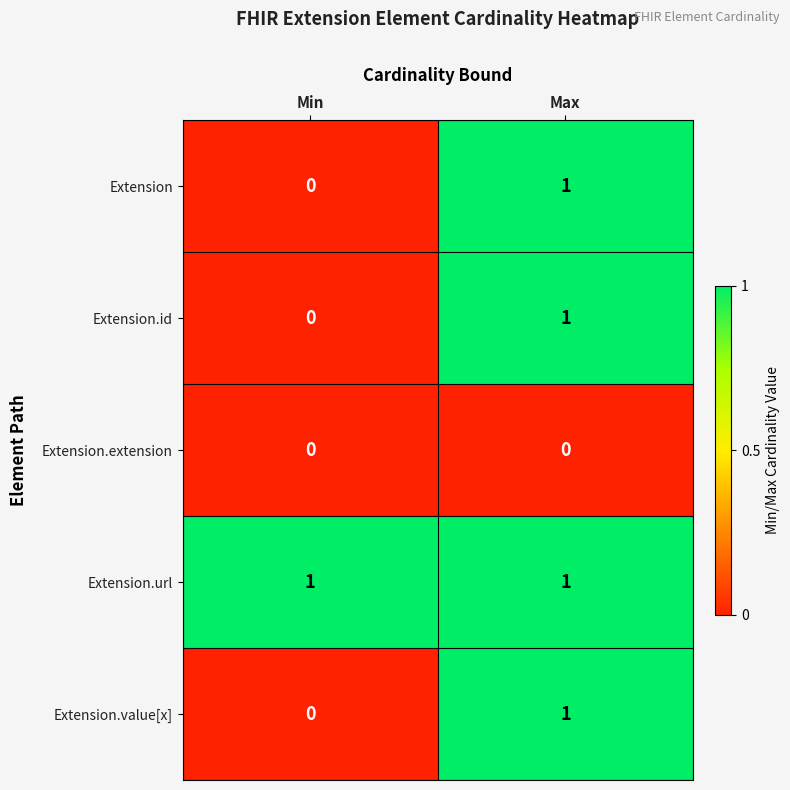

What is the total value across all series at Max?

4